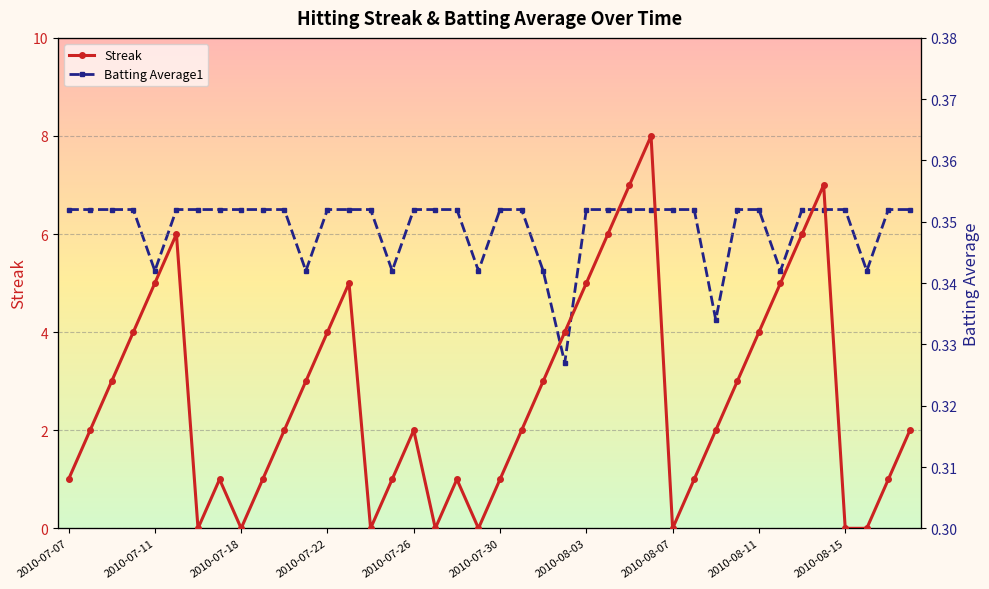

Which series changed the most between 10 and 19?

Streak